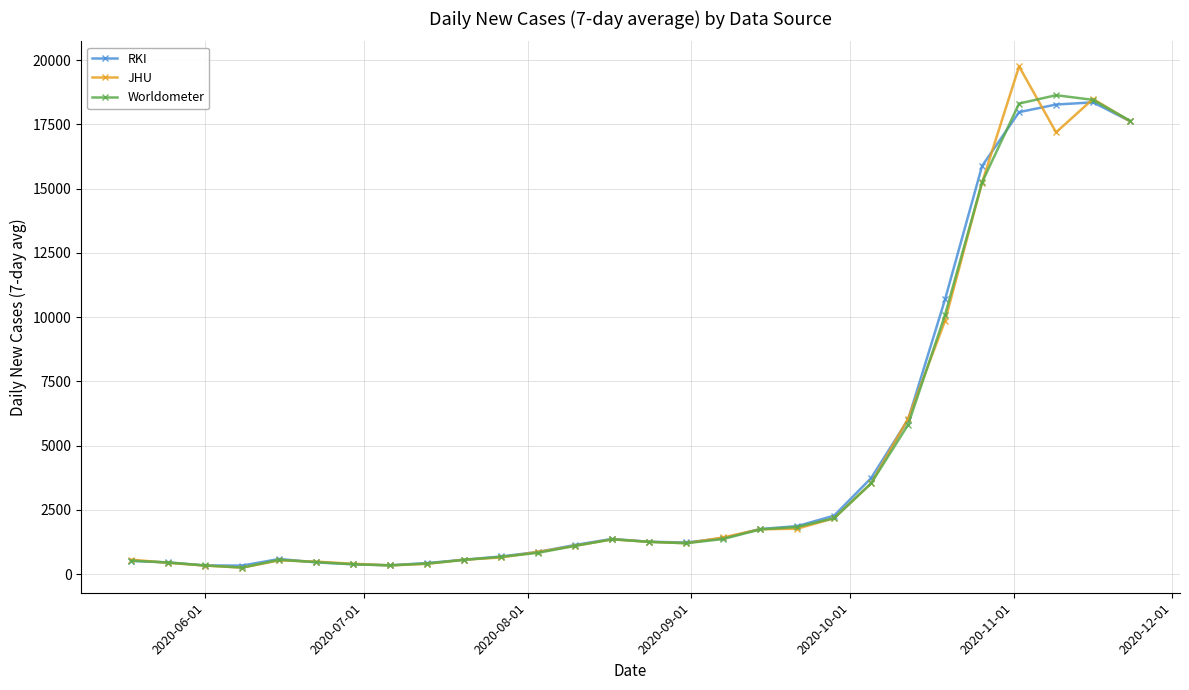

What is the value of the RKI point at the 20th from the left?

2276.0